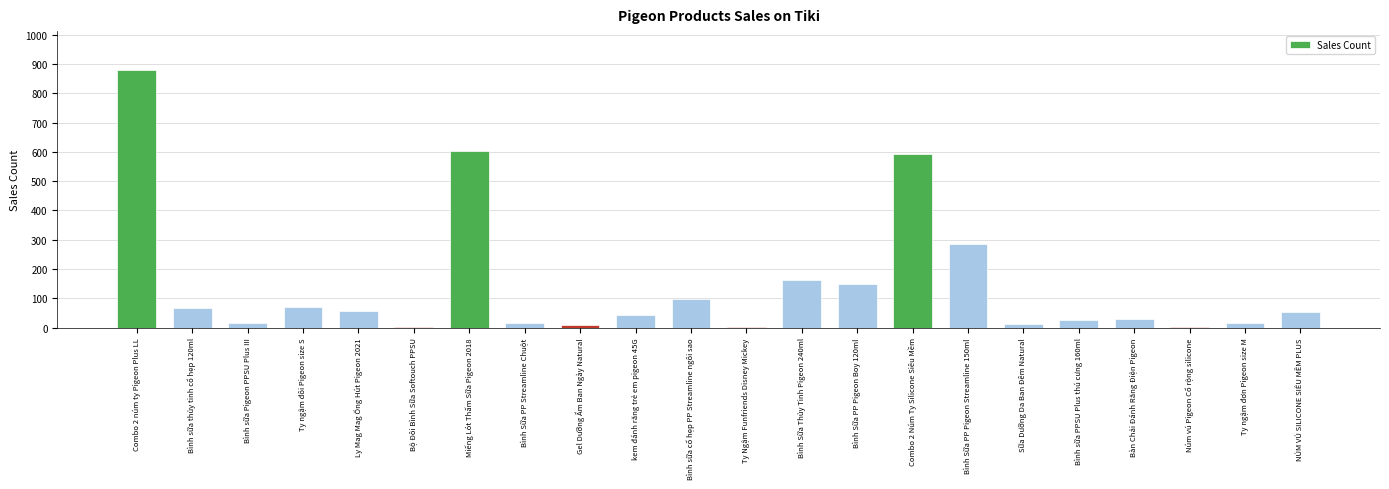

What is the average value?

145